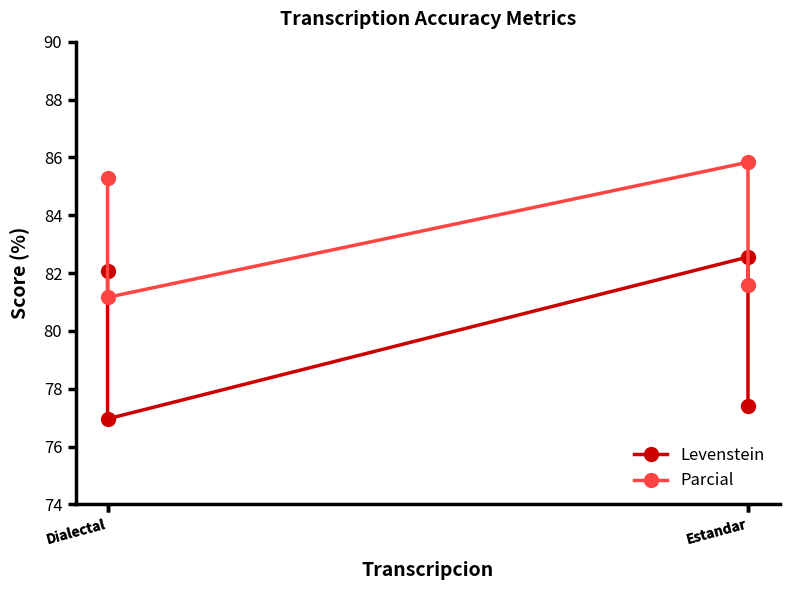

Which series has the widest spread of values?

Levenstein